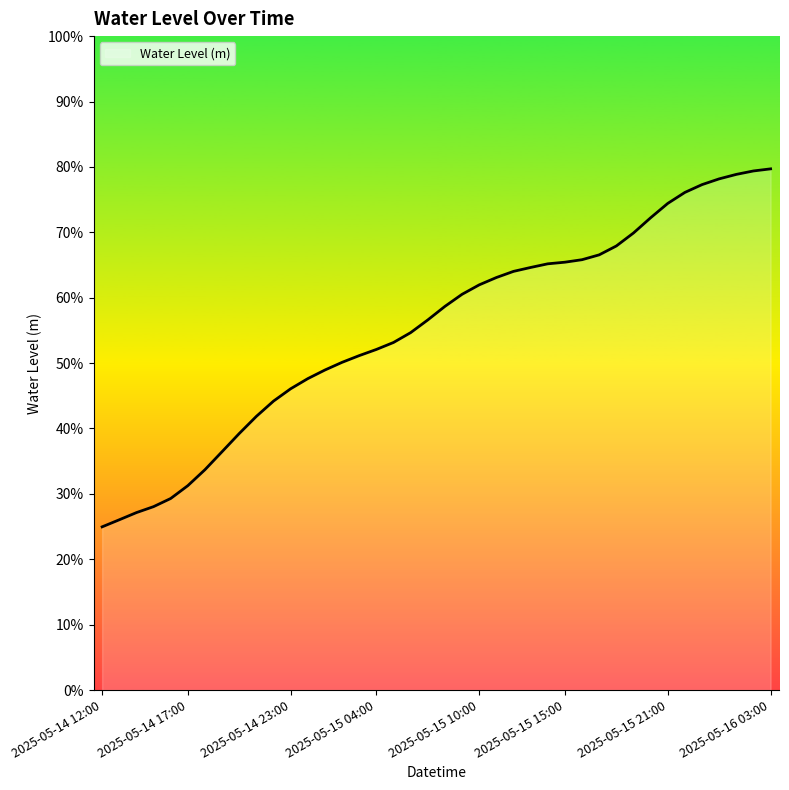

True or false: there are more than 1 points higher than both neighbors.

False